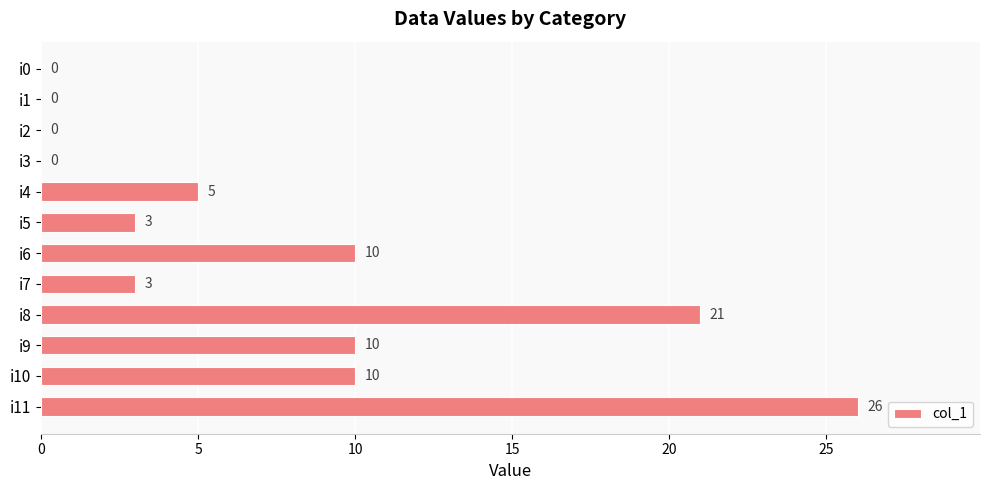

How many values are between 0 and 10?

10